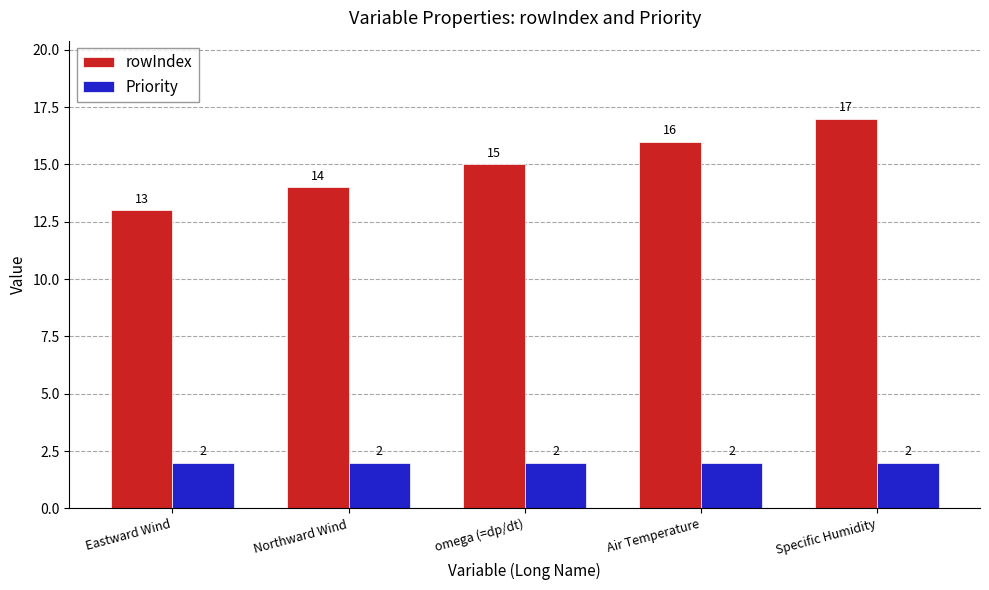

Is it true that Priority equals 1 at Air Temperature?

False